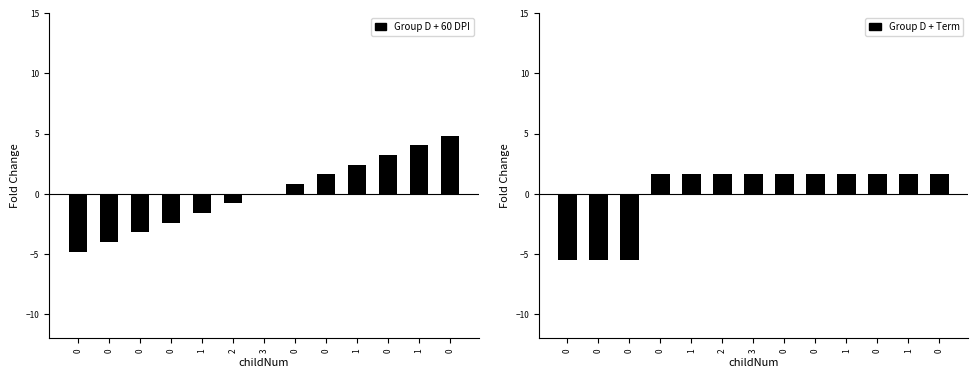

Reading right to left, list all the values displayed in this chart.

Group D + 60 DPI: 0=4.8	1=4.0	0=3.2	1=2.4	0=1.6	0=0.8	3=0.0	2=-0.8	1=-1.6	0=-2.4	0=-3.2	0=-4.0	0=-4.8
Group D + Term: 0=1.6	1=1.6	0=1.6	1=1.6	0=1.6	0=1.6	3=1.6	2=1.6	1=1.6	0=1.6	0=-5.5	0=-5.5	0=-5.5